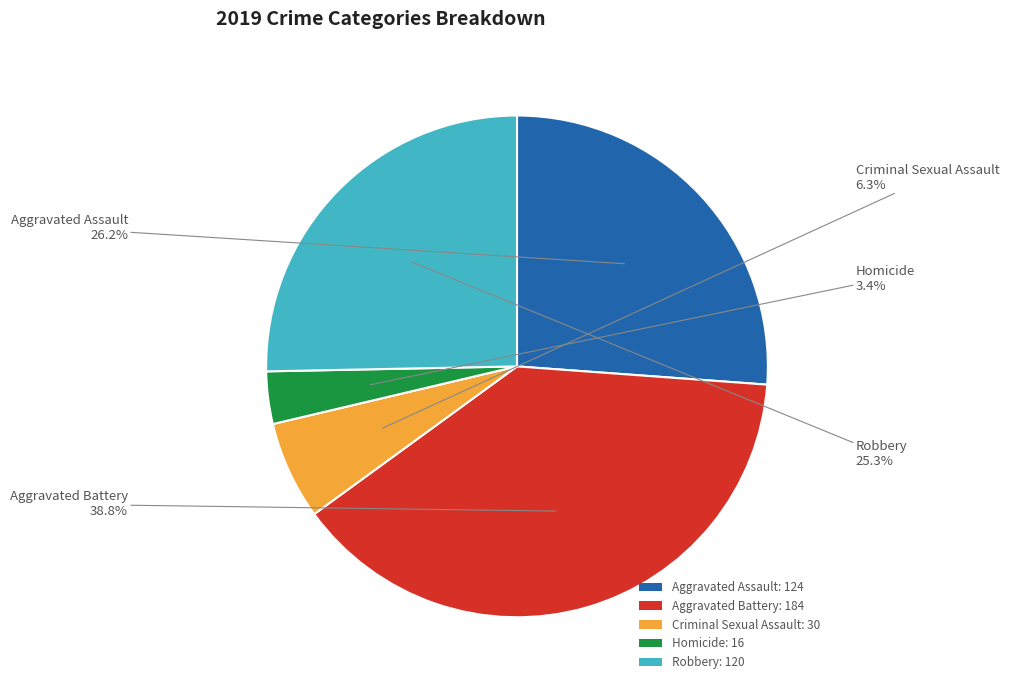

Does Robbery account for over 50% of the chart?

No